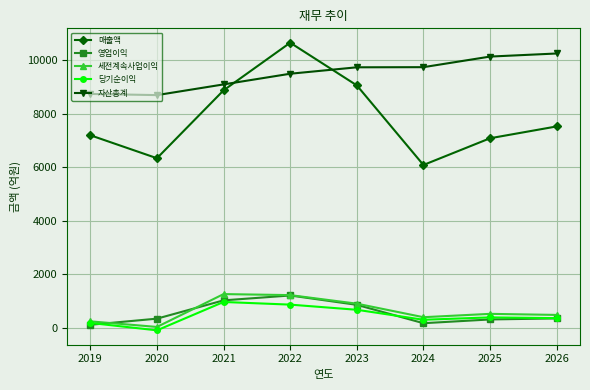

The value of 영업이익 at 2019 is 122. True or false?

True